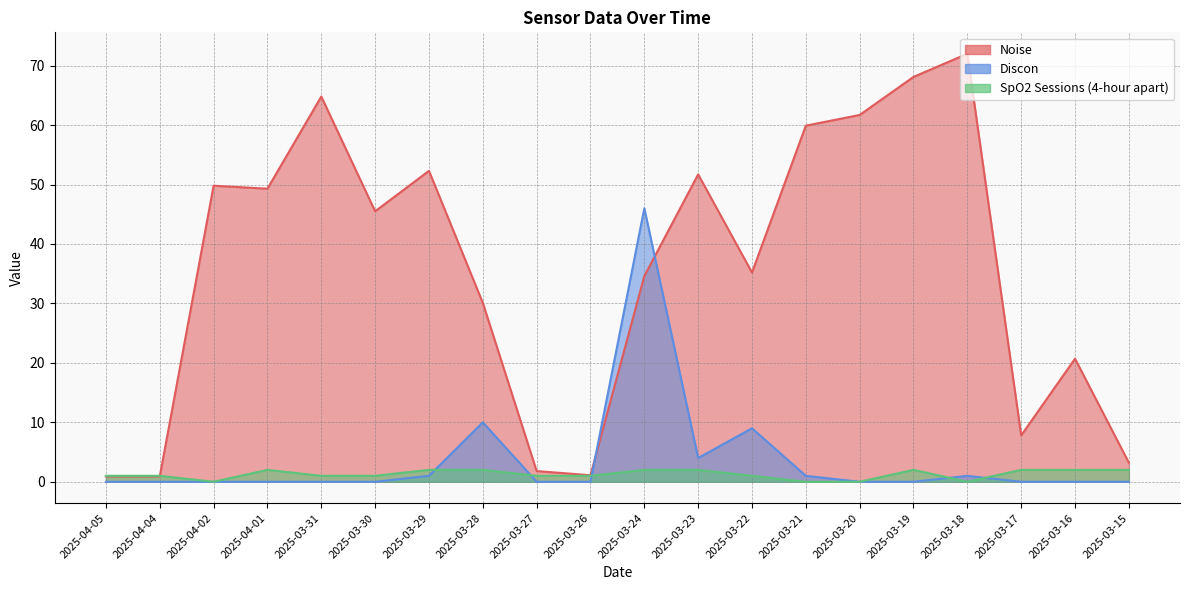

How many positive values does the SpO2 Sessions (4-hour apart) series have?

16